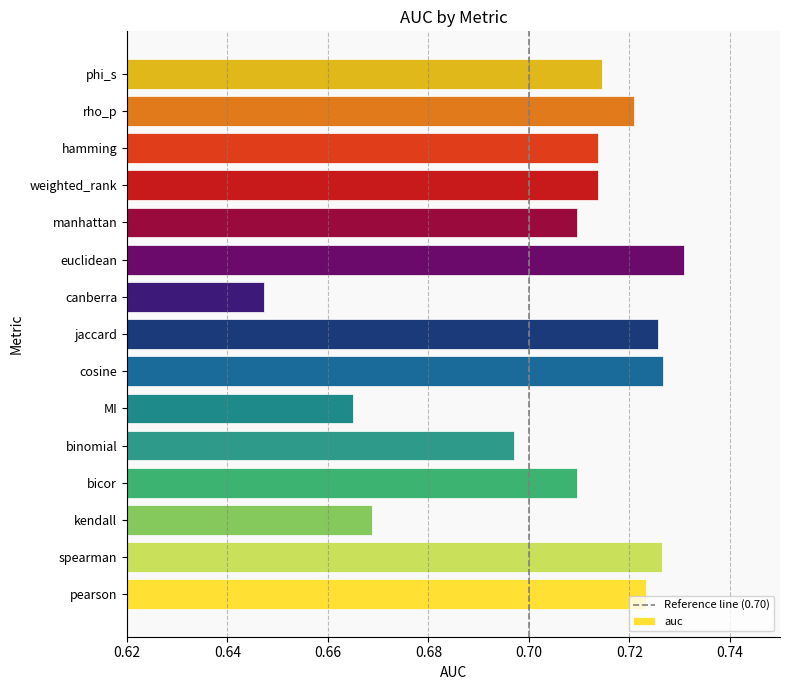

Between jaccard and phi_s, which is larger?

jaccard